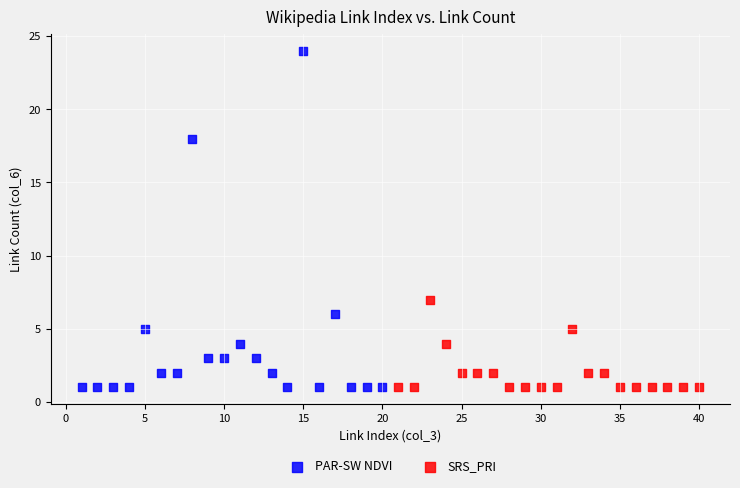

Which series has the largest Y range (max minus min)?

PAR-SW NDVI